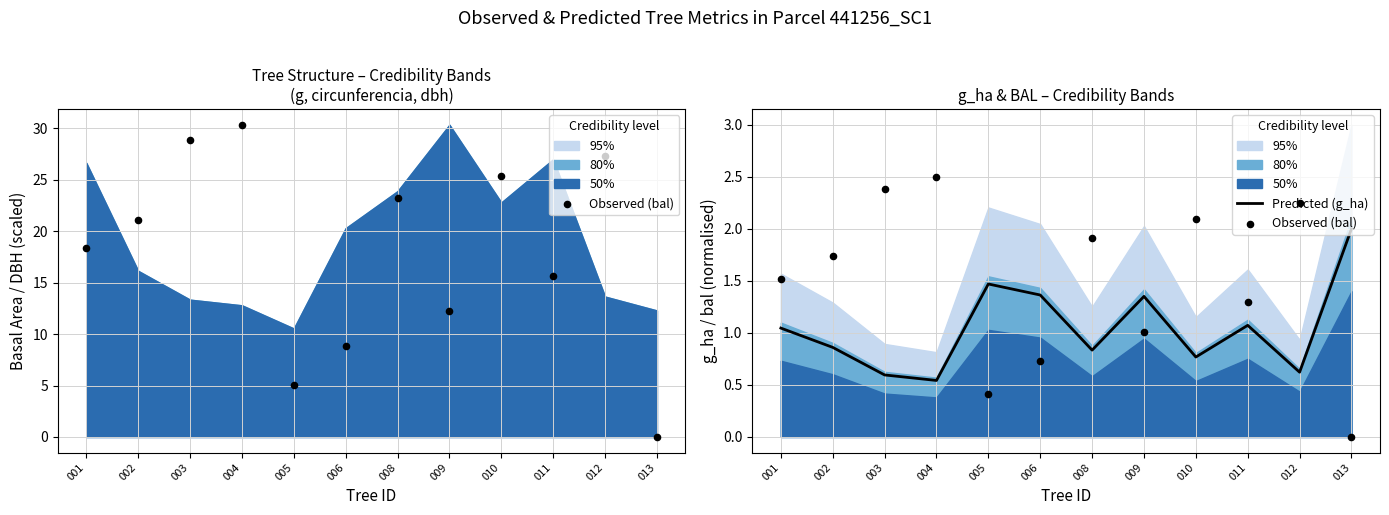

What is the total value across all series at 005?

1.9